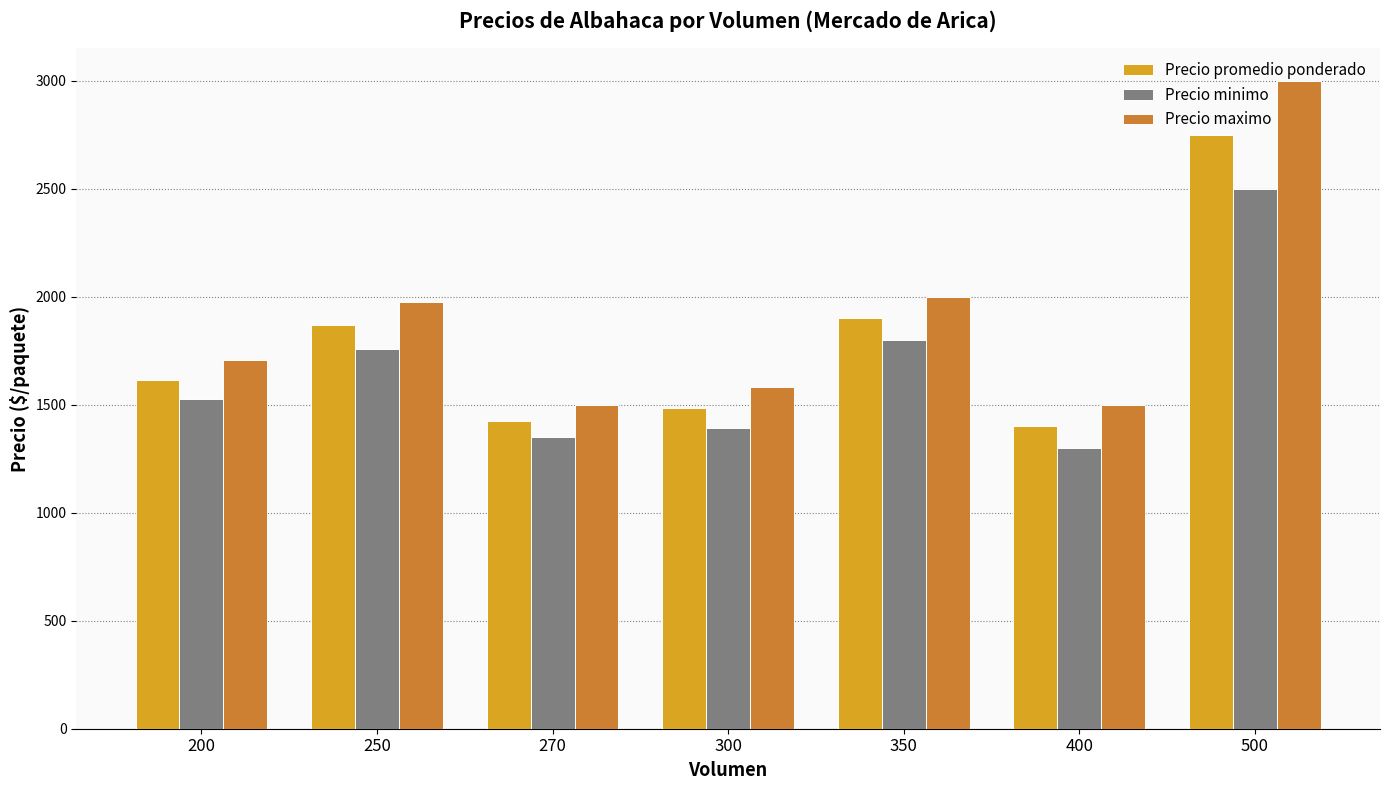

How many values in the Precio minimo series are below 1525?

3